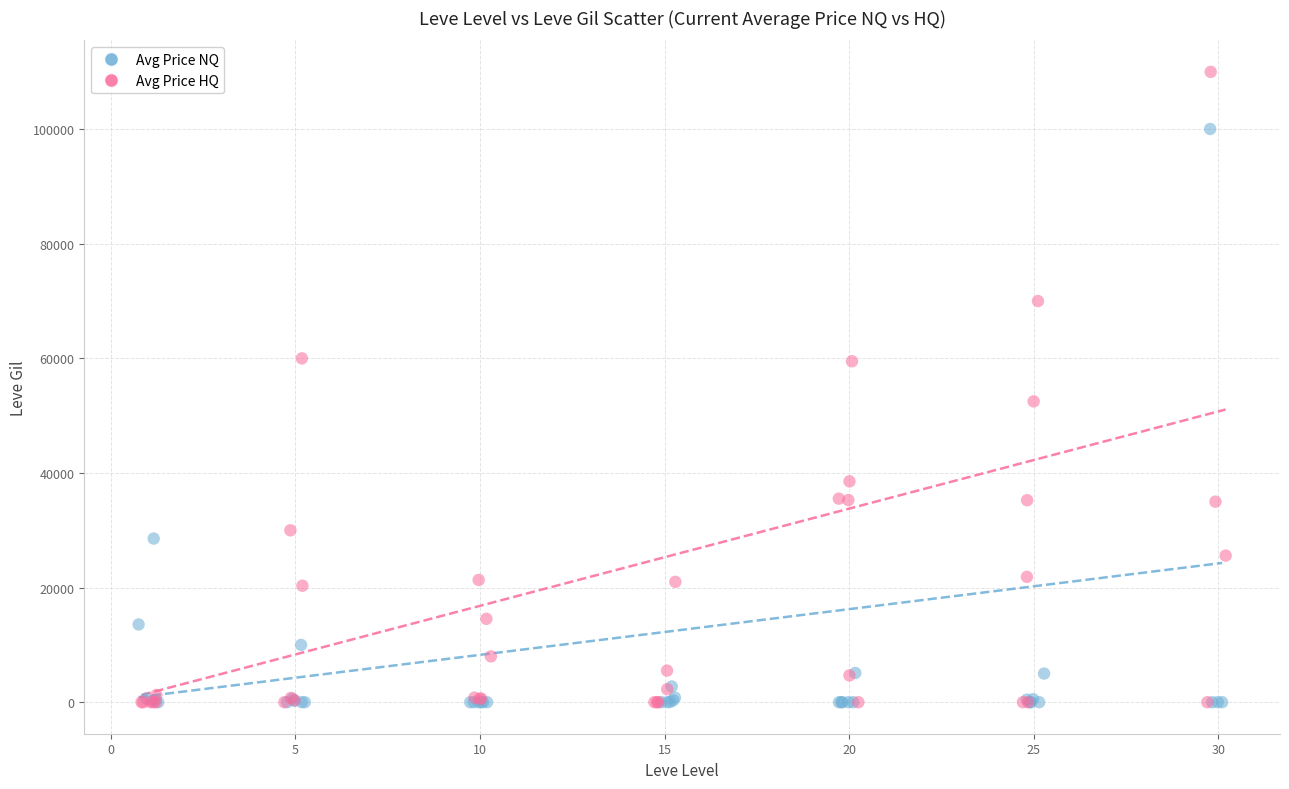

Which series reaches the maximum Y coordinate?

Avg Price HQ